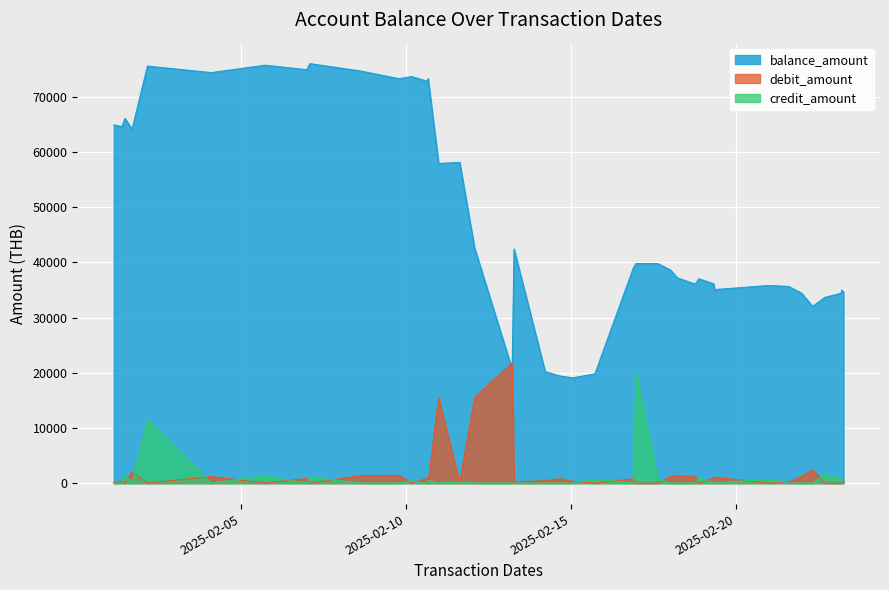

What are all the series names shown in the legend?

balance_amount, debit_amount, credit_amount